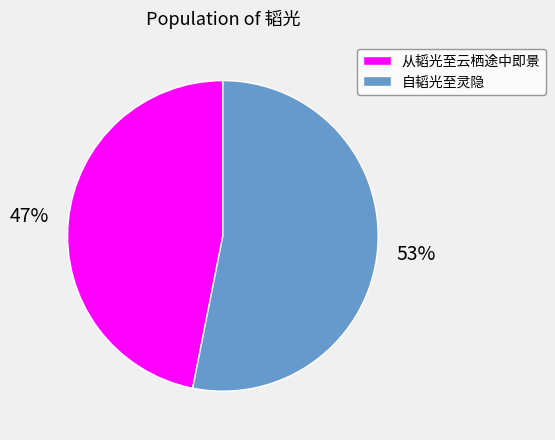

What is the largest slice in the pie chart?

自韬光至灵隐